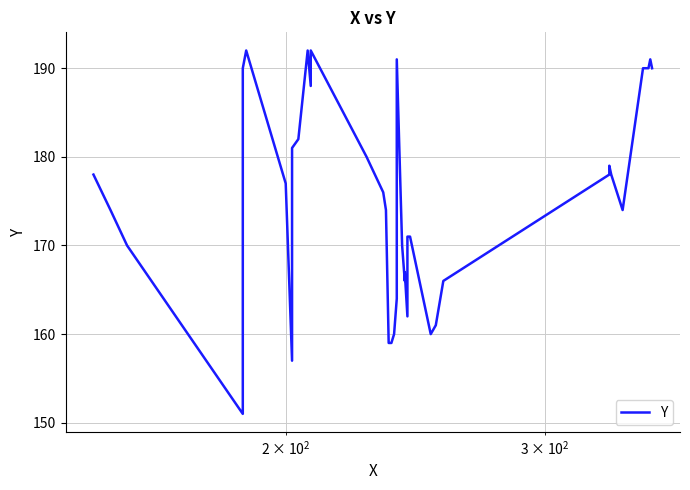

What is the greatest value displayed?

192